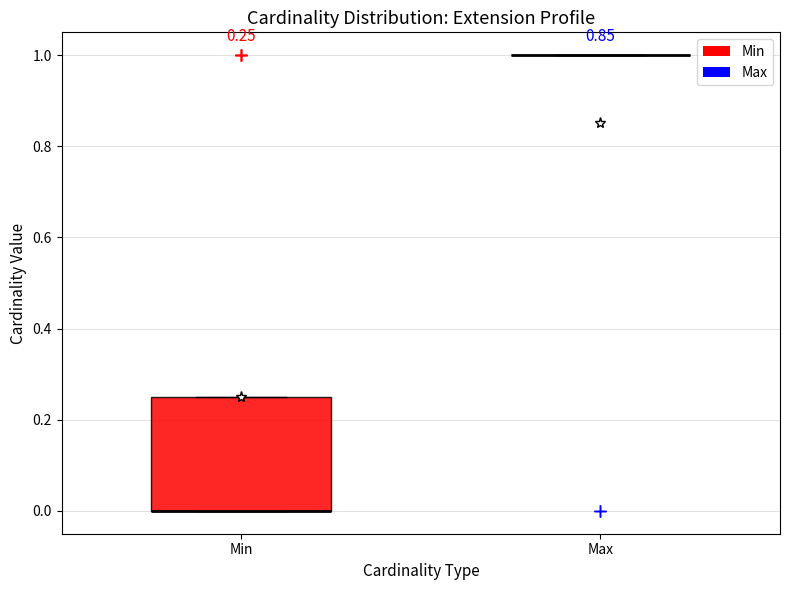

Which box is the tallest, from its lower edge to its upper edge?

Min